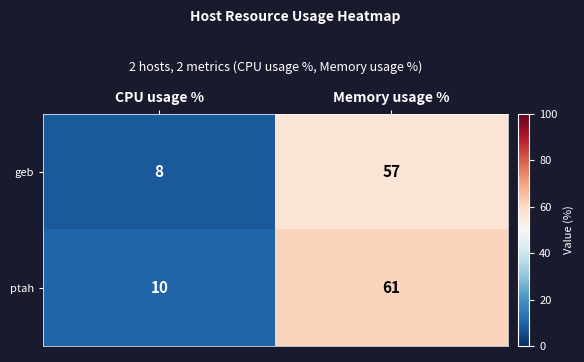

The value of ptah at Memory usage % is 61. True or false?

True